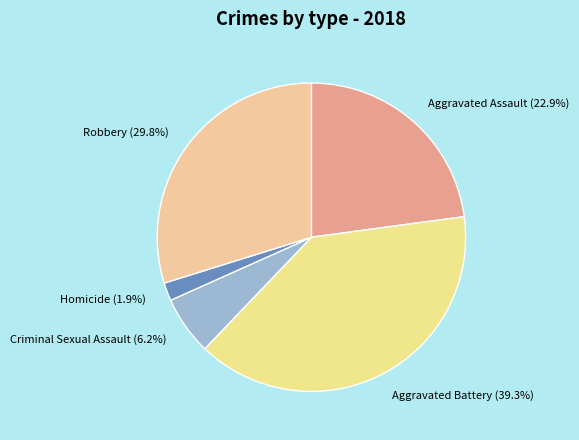

Between Criminal Sexual Assault and Aggravated Battery, which is larger?

Aggravated Battery